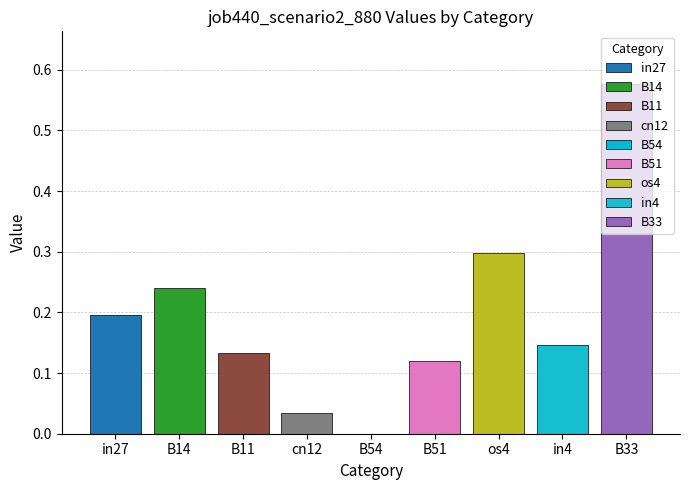

Which has a higher value, B14 or B11?

B14